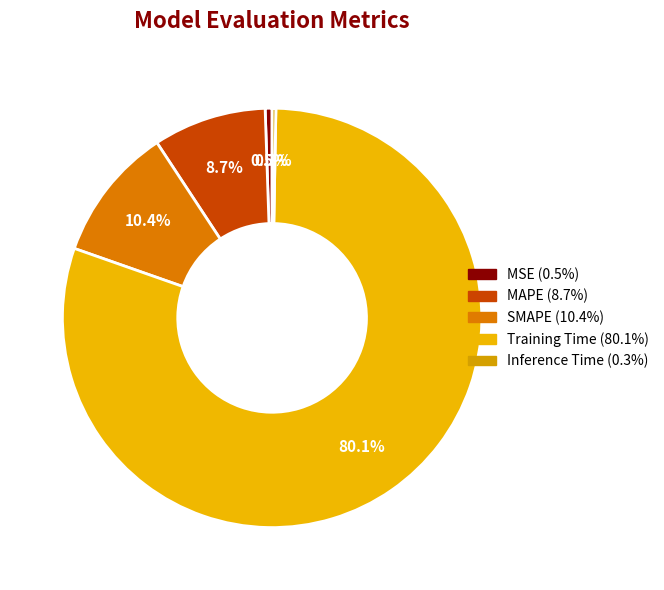

Combined, what portion of the pie is MAPE and Training Time?

88.8%